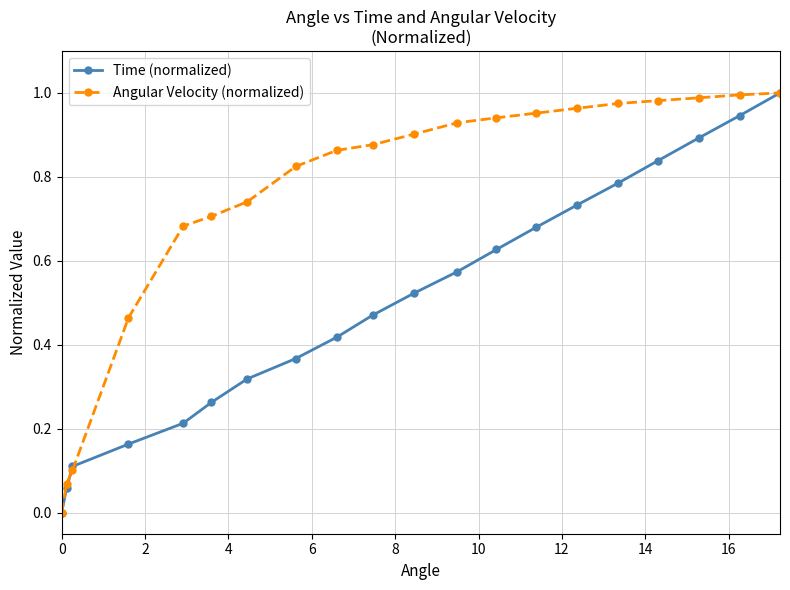

Which series has the largest total across all categories?

Angular Velocity (normalized)